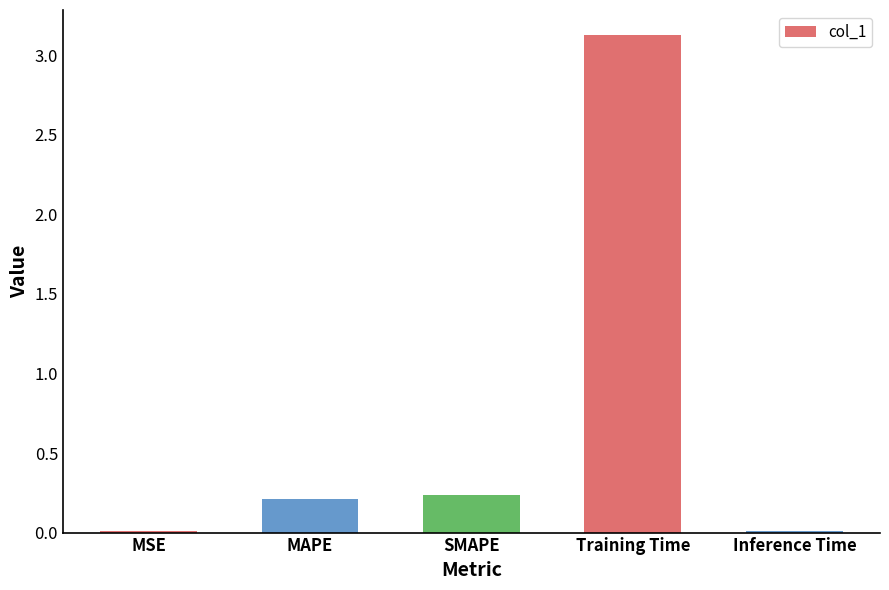

The value at Training Time is 3.1. True or false?

True